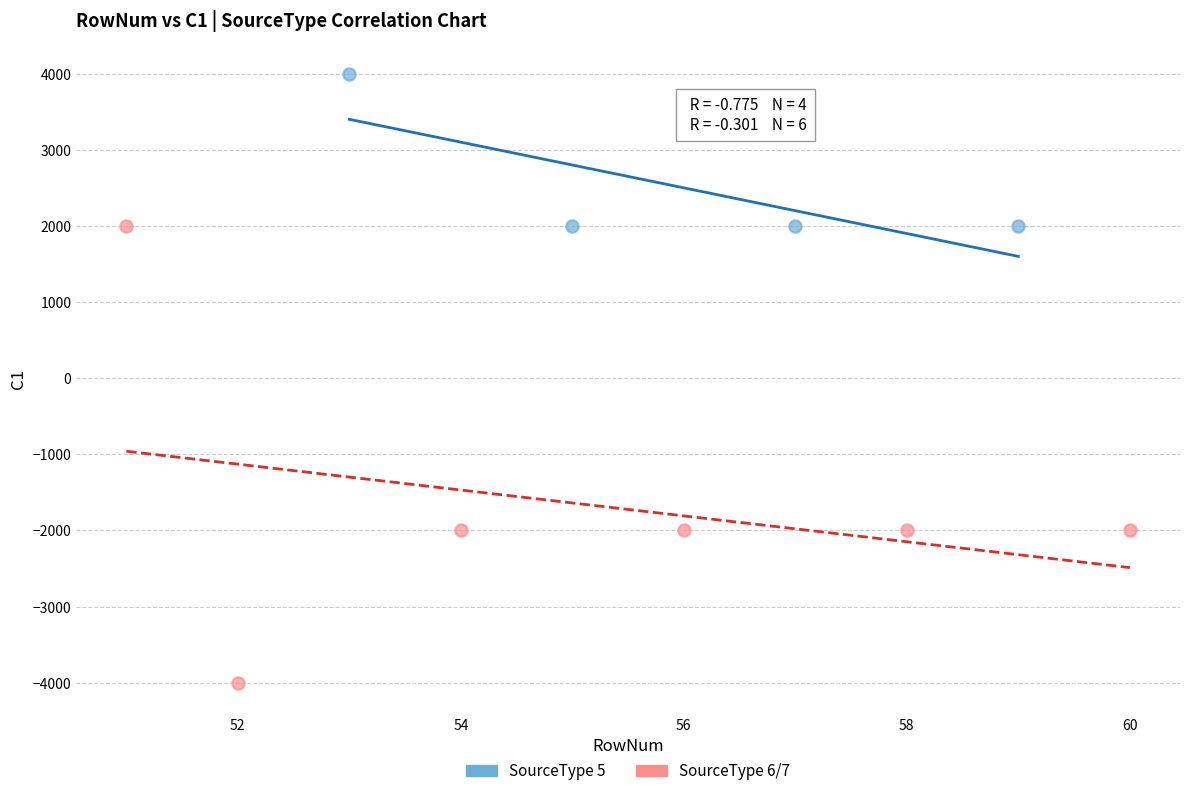

Which series contains the lowest Y value?

SourceType 6/7